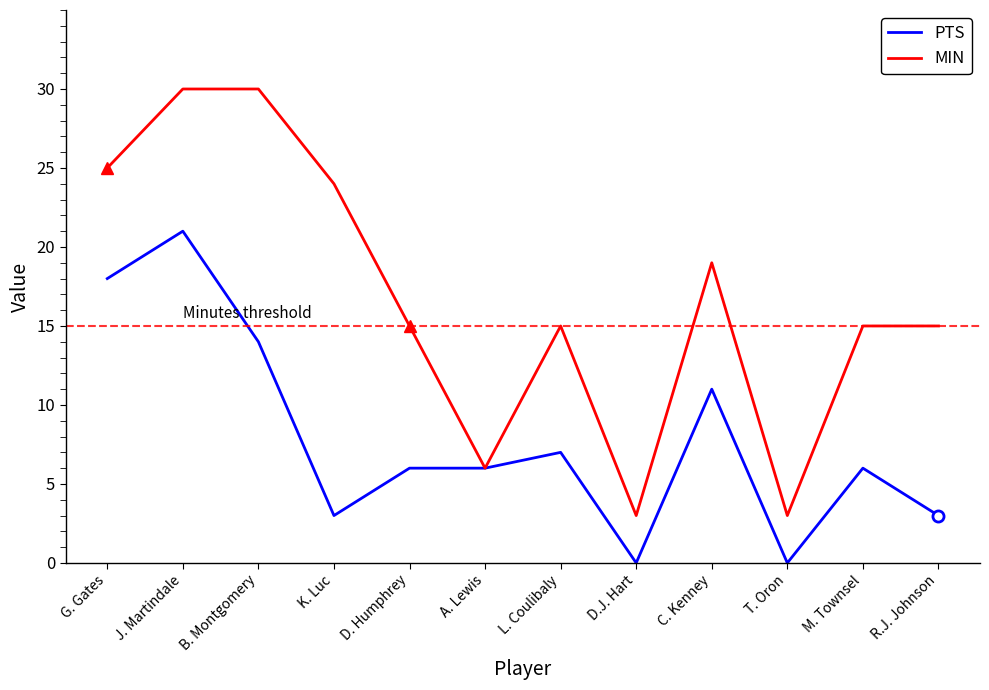

True or false: PTS has a value of 18 at G. Gates.

True